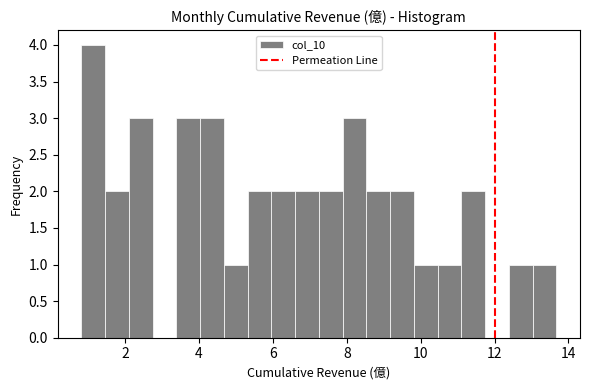

Around what value on the x-axis is the tallest bar? Give the approximate position of its centre, as read against the axis.

1.2